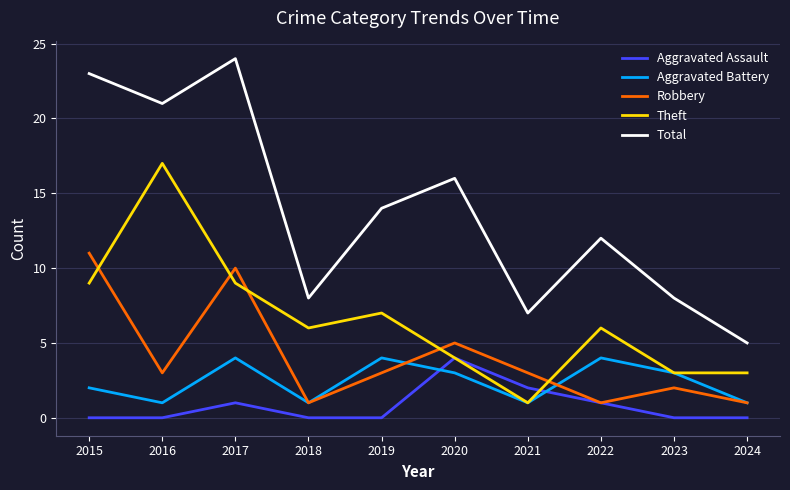

What is the sum of all Theft values?

65